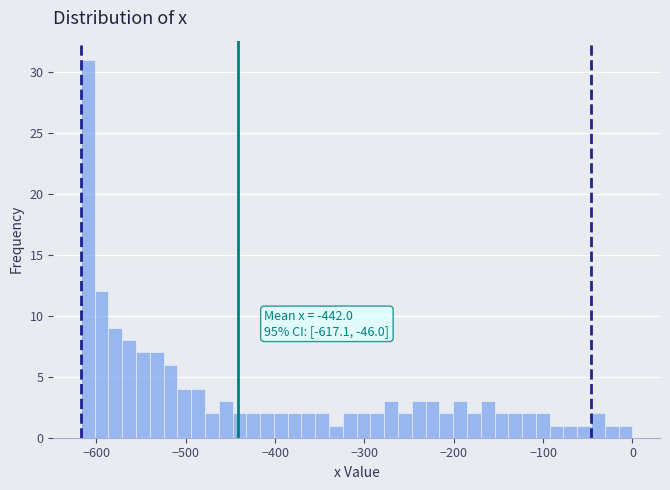

Read against the x-axis, roughly where is the centre of the tallest bar?

-610